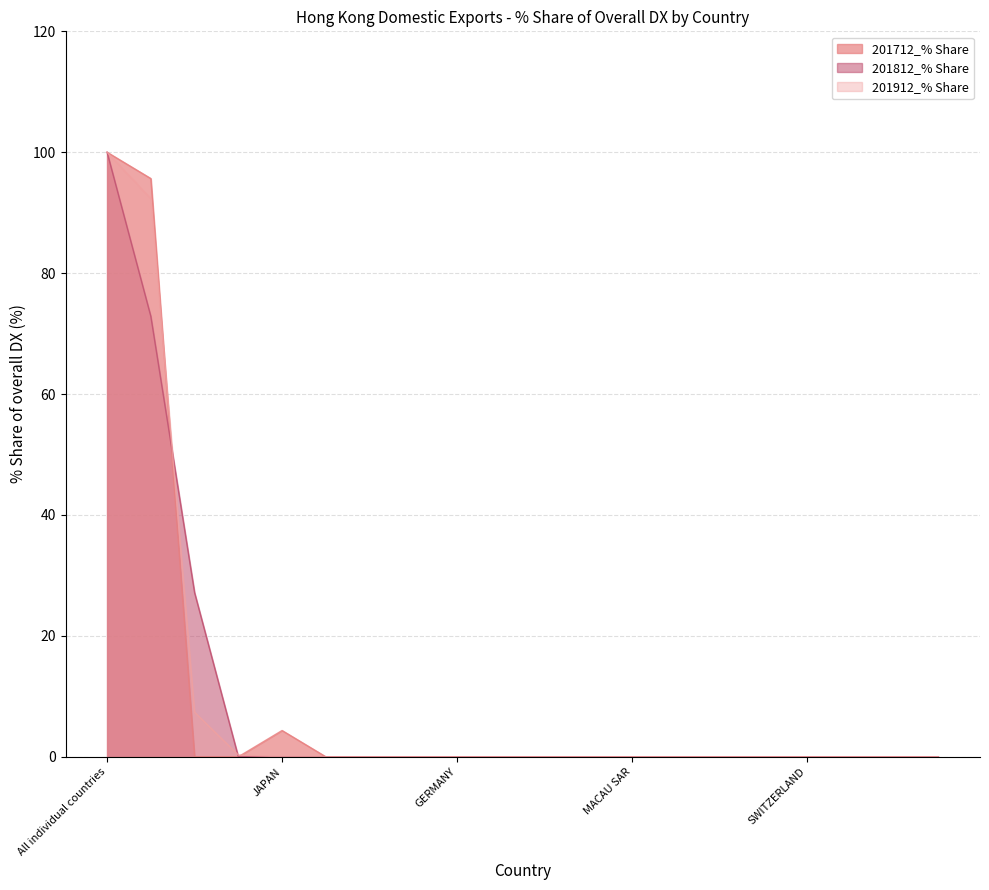

Is it true that 201912_% Share equals 0.0 at DENMARK?

True